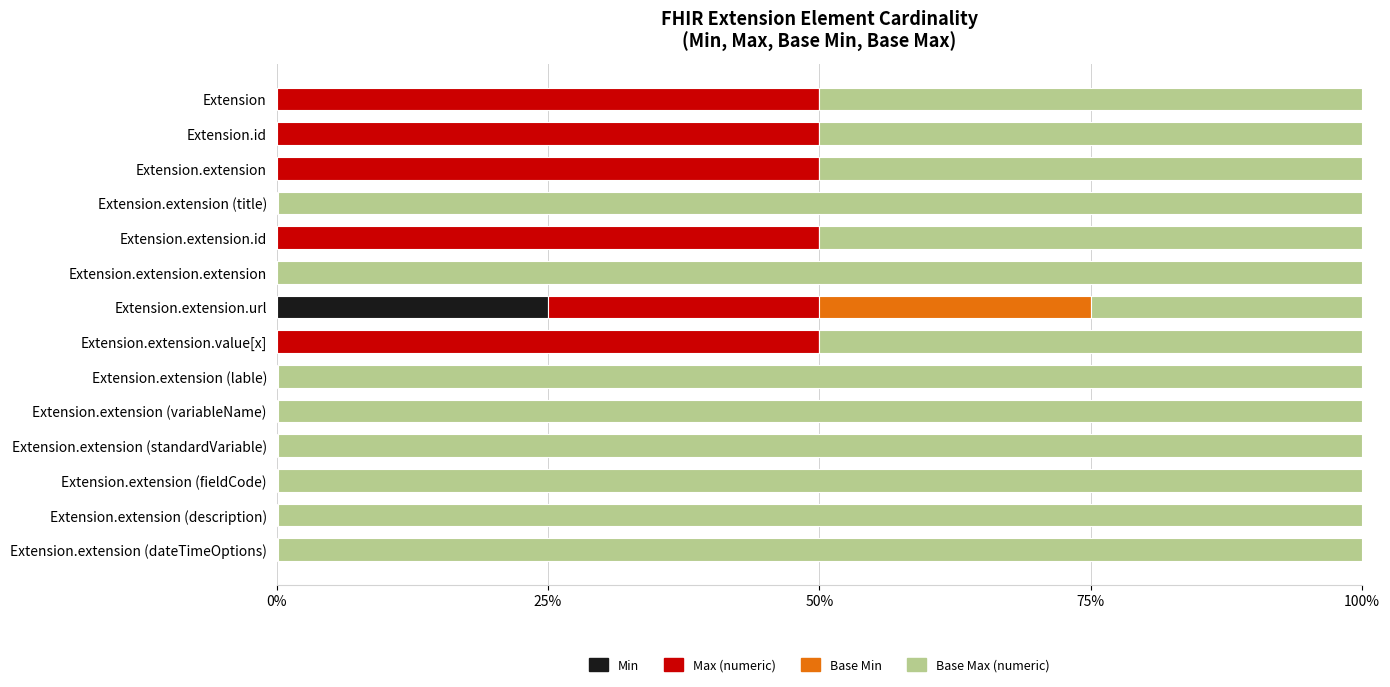

How many distinct data groups are displayed?

4